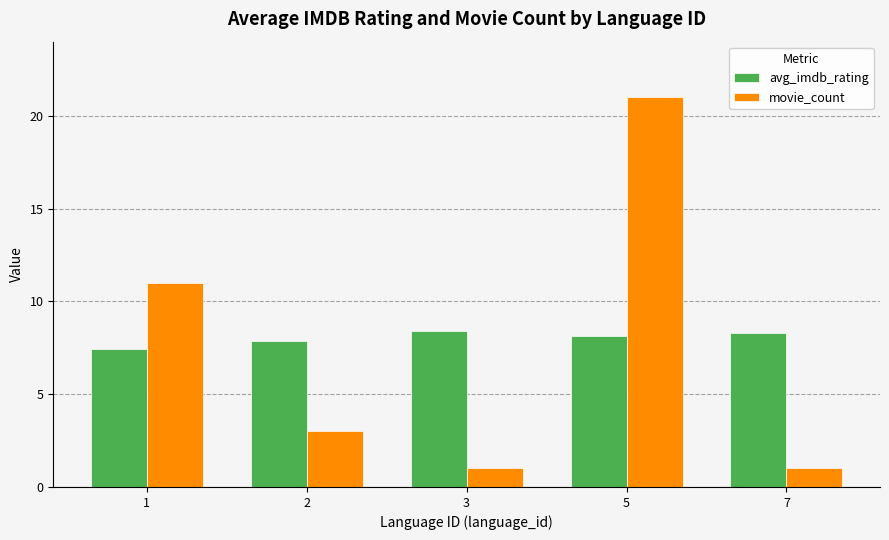

What is the total value across all series at 2?

10.9